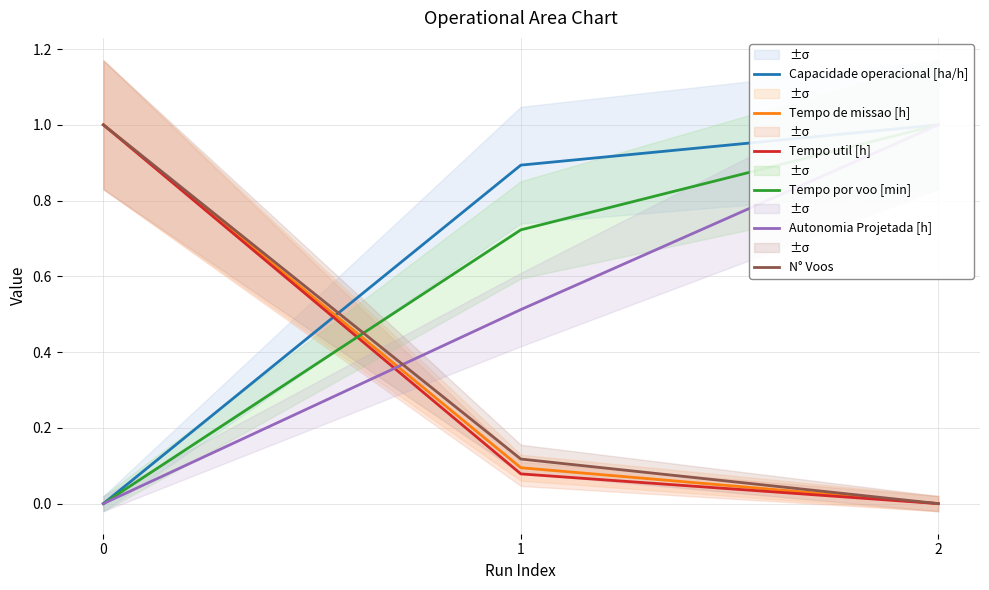

What is the sum of all Tempo de missao [h] values?

1.1